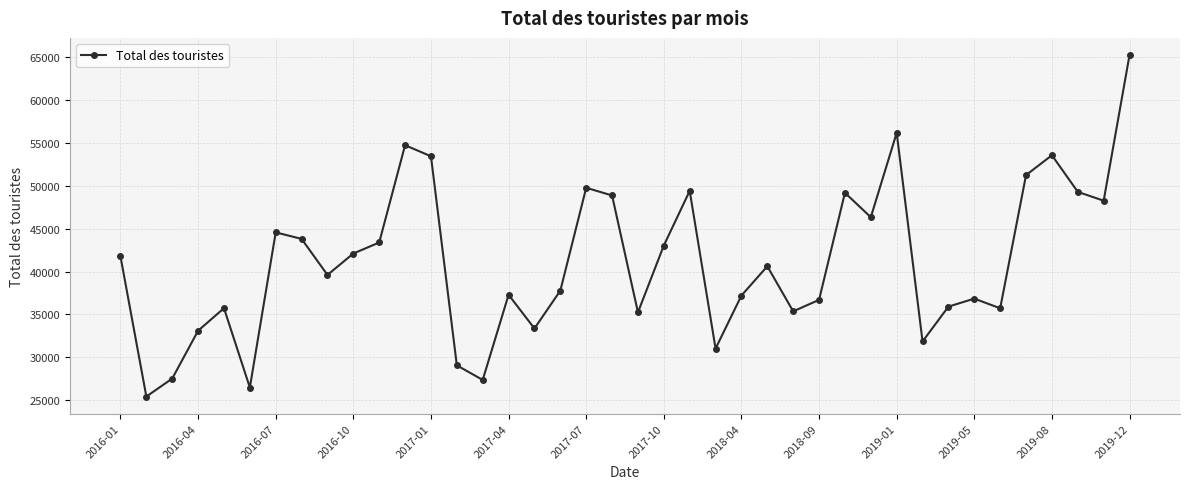

What is the value of the 16th point from the left?

37293